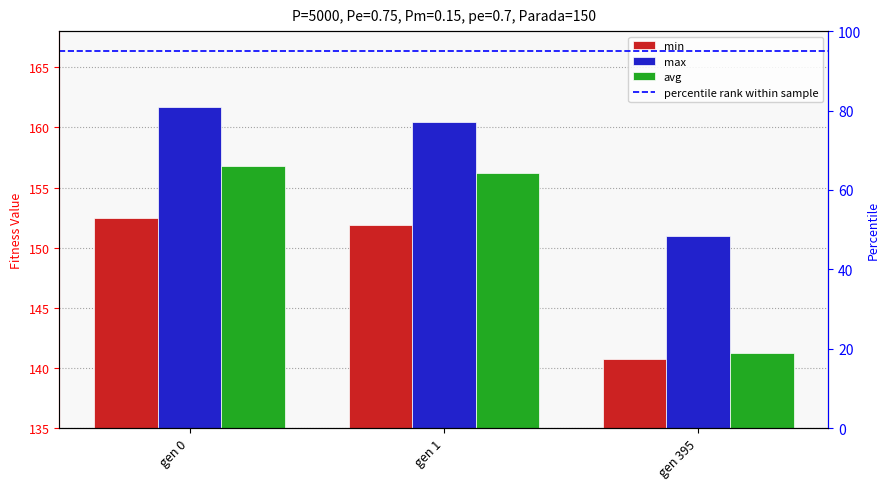

How many bars are there in total?

9